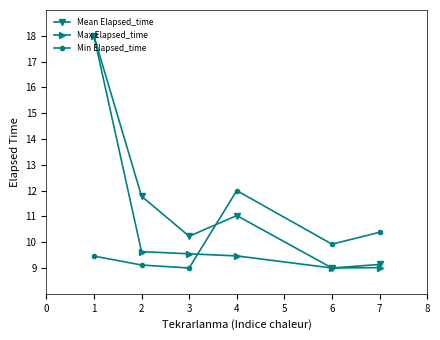

What is the value of the Min Elapsed_time point at the 6th from the left?

10.4